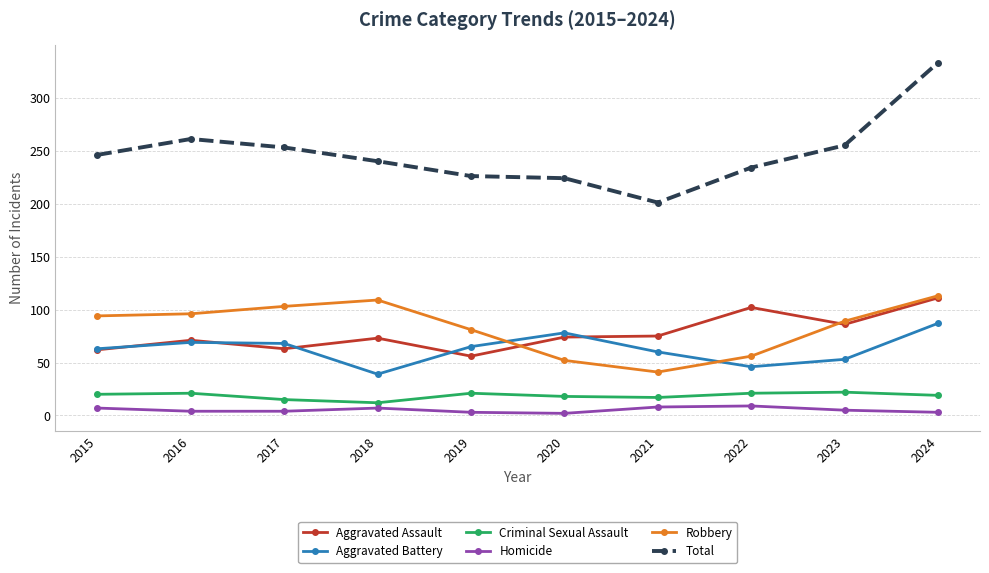

What is the total value across all series at 2017?

506